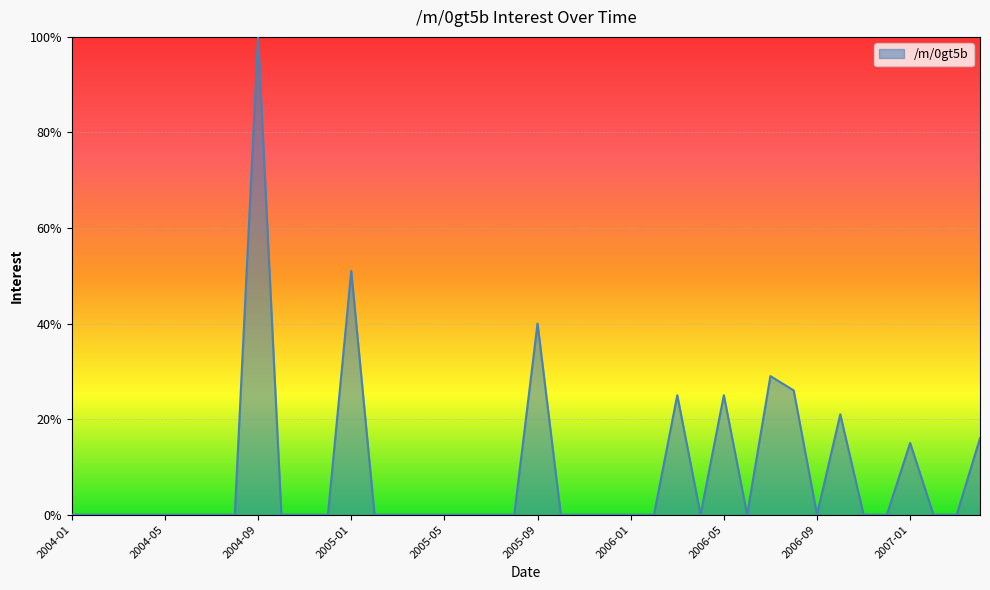

Count the number of categories in the chart.

40